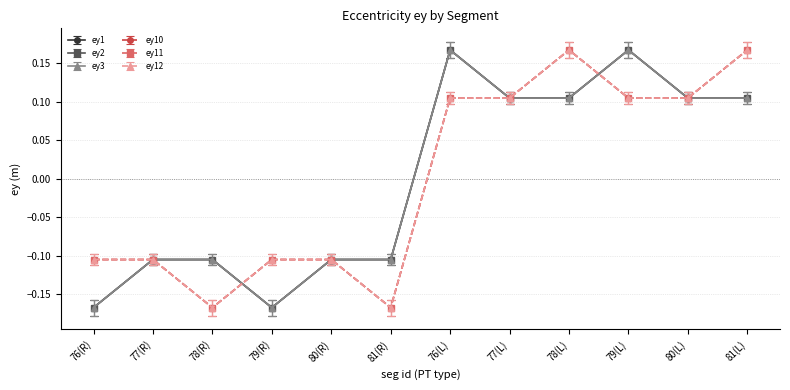

Does the chart have visible grid lines?

Yes